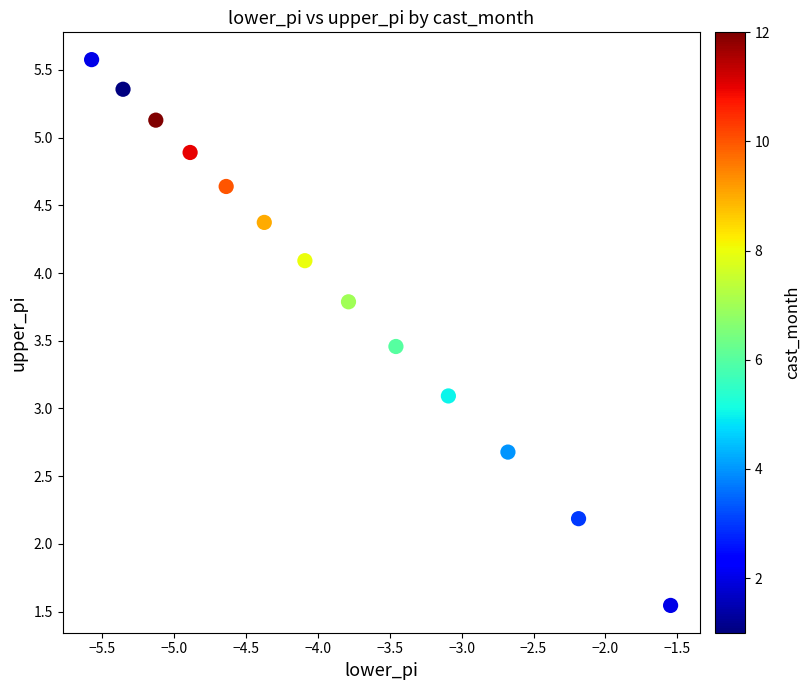

What is the range of Y values (max minus min)?

4.0